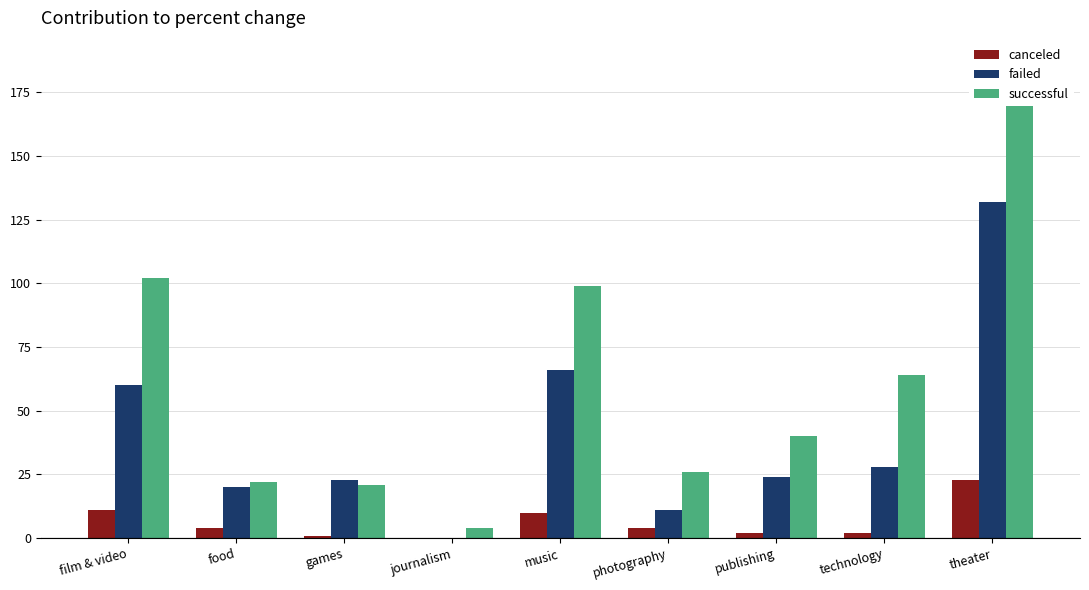

Rank the series by their average value, from highest to lowest.

successful, failed, canceled